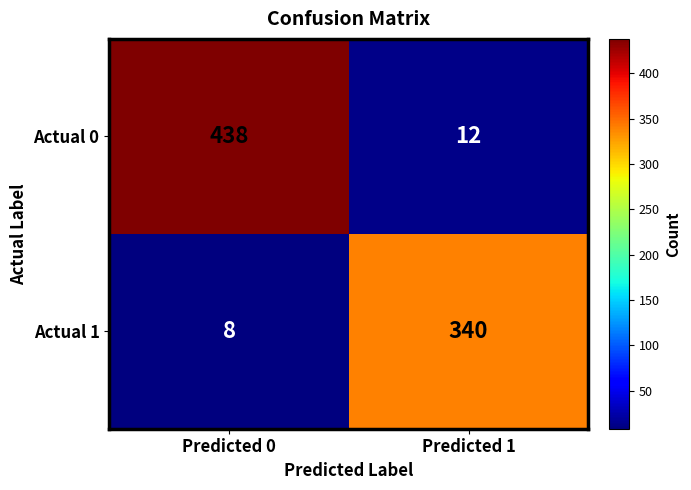

What is the sum of all Actual 1 values?

348